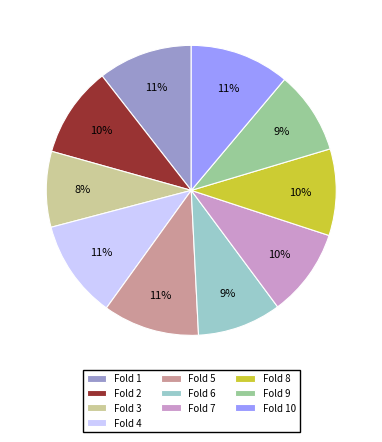

Which slice is the smallest?

Fold 3